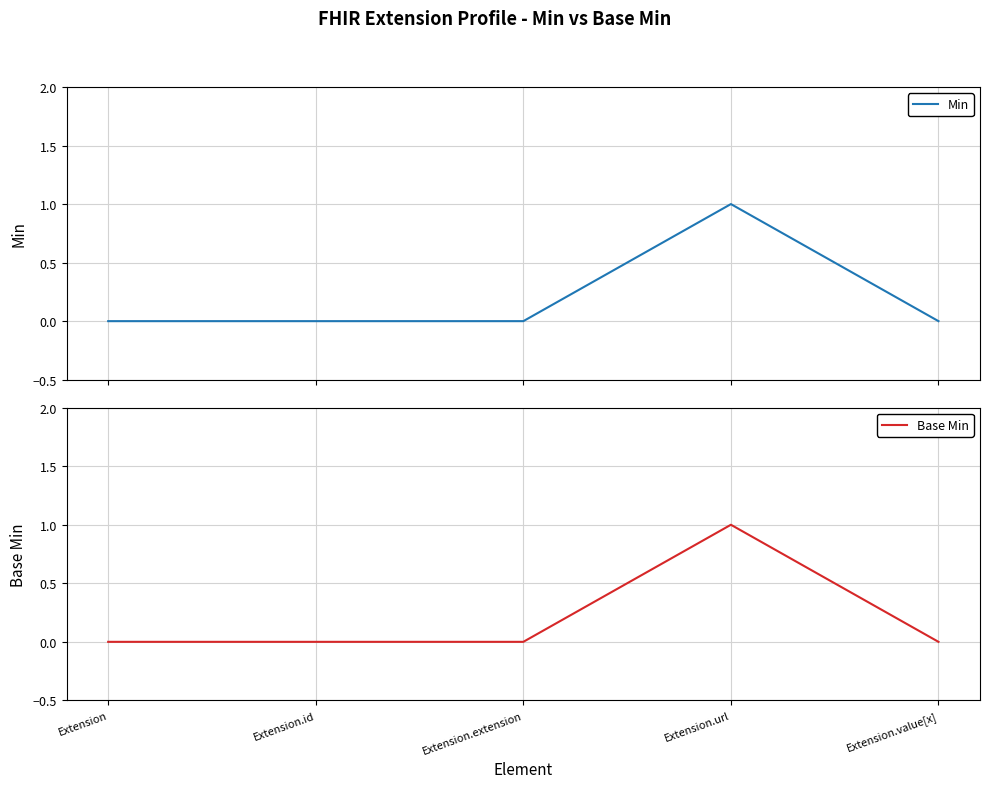

Rank the categories by Min value from lowest to highest.

Extension, Extension.id, Extension.extension, Extension.value[x], Extension.url